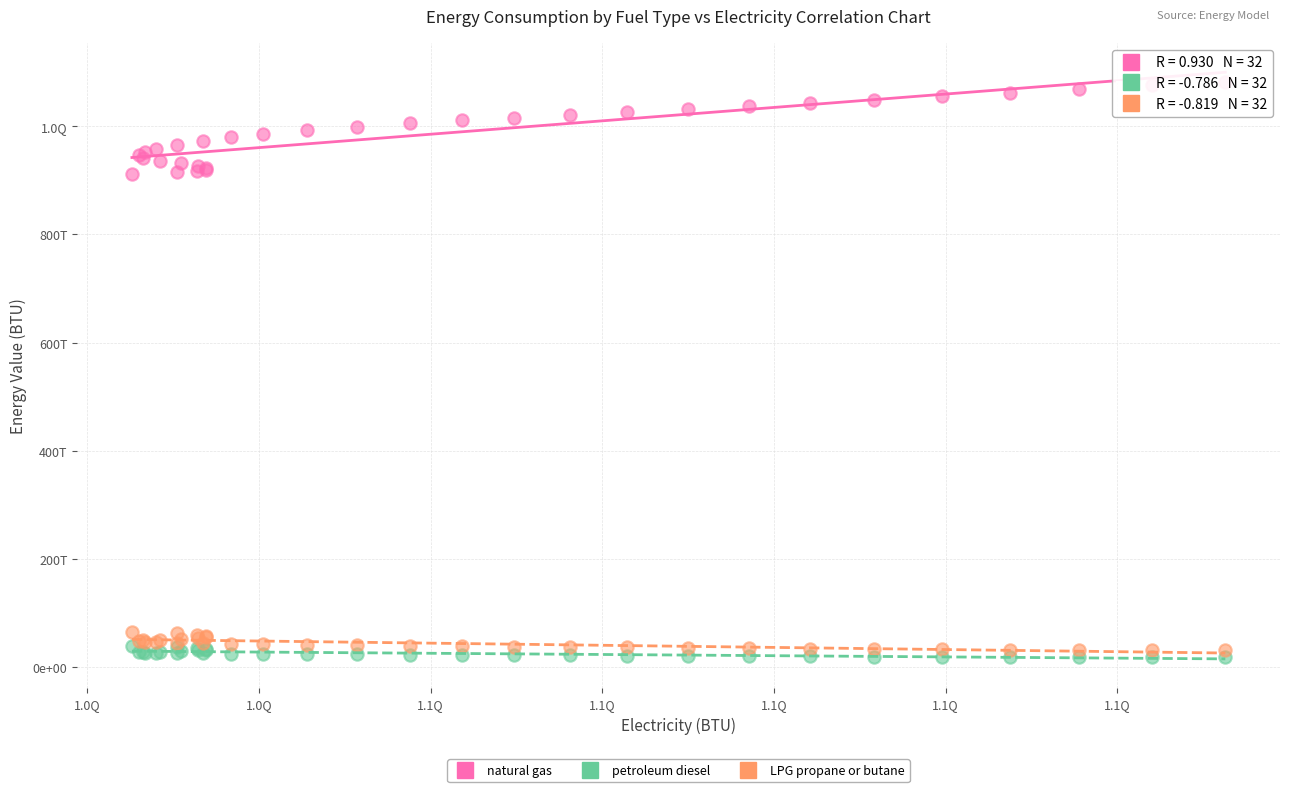

What are all the series names shown in the legend?

natural gas, petroleum diesel, LPG propane or butane